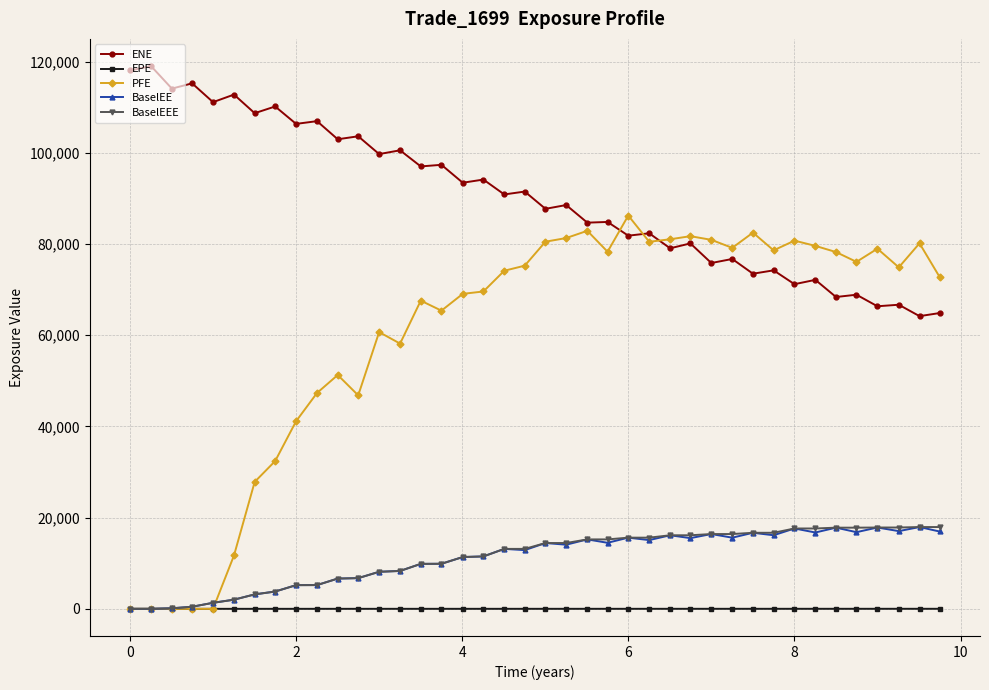

True or false: PFE has more than 2 interior local peaks.

True